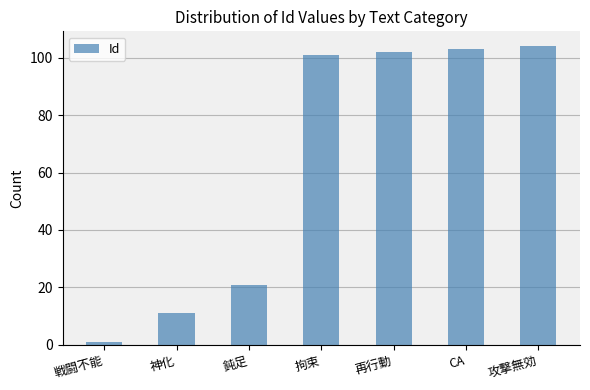

Read the value at 攻撃無効, to the nearest 50.

100